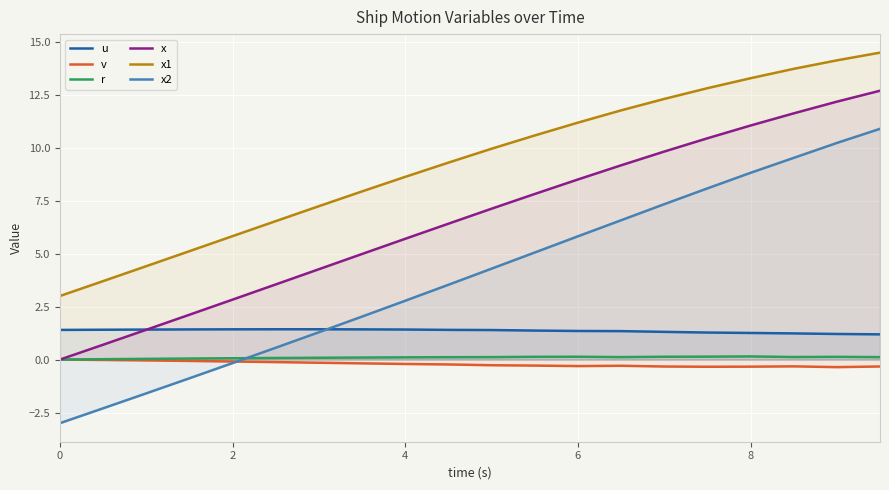

Reading right to left, extract all data points from this chart.

u: 1.2	1.2	1.2	1.3	1.3	1.3	1.3	1.4	1.4	1.4	1.4	1.4	1.4	1.4	1.4	1.4	1.4	1.4	1.4	1.4
v: -0.3	-0.4	-0.3	-0.3	-0.3	-0.3	-0.3	-0.3	-0.3	-0.3	-0.2	-0.2	-0.2	-0.1	-0.1	-0.1	-0.1	-0.0	-0.0	0.0
r: 0.1	0.1	0.1	0.1	0.1	0.1	0.1	0.1	0.1	0.1	0.1	0.1	0.1	0.1	0.1	0.1	0.1	0.0	0.0	0.0
x: 12.7	12.2	11.6	11.0	10.4	9.8	9.2	8.5	7.8	7.1	6.4	5.7	5.0	4.3	3.5	2.8	2.1	1.4	0.7	0.0
x1: 14.5	14.1	13.7	13.3	12.8	12.3	11.8	11.2	10.6	9.9	9.3	8.6	7.9	7.2	6.5	5.8	5.1	4.4	3.7	3.0
x2: 10.9	10.2	9.5	8.8	8.1	7.3	6.6	5.8	5.1	4.3	3.5	2.8	2.0	1.3	0.6	-0.2	-0.9	-1.6	-2.3	-3.0